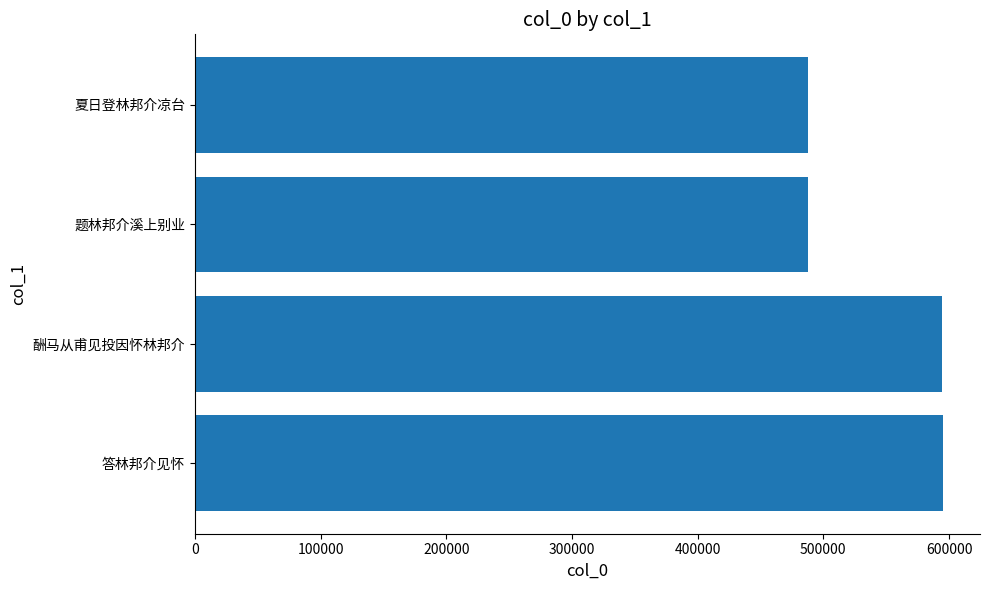

What is the smallest value displayed?

487783